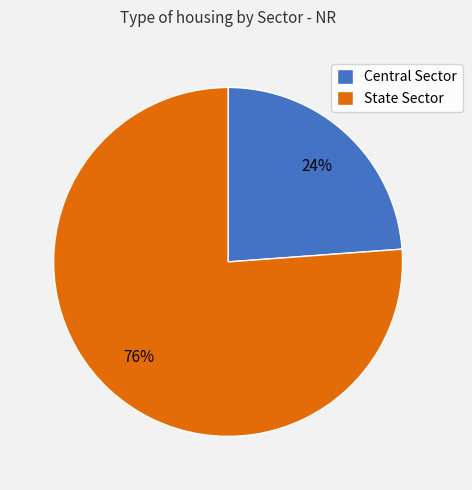

To the nearest percent, what is the difference between the Central Sector and State Sector slice percentages?

52%